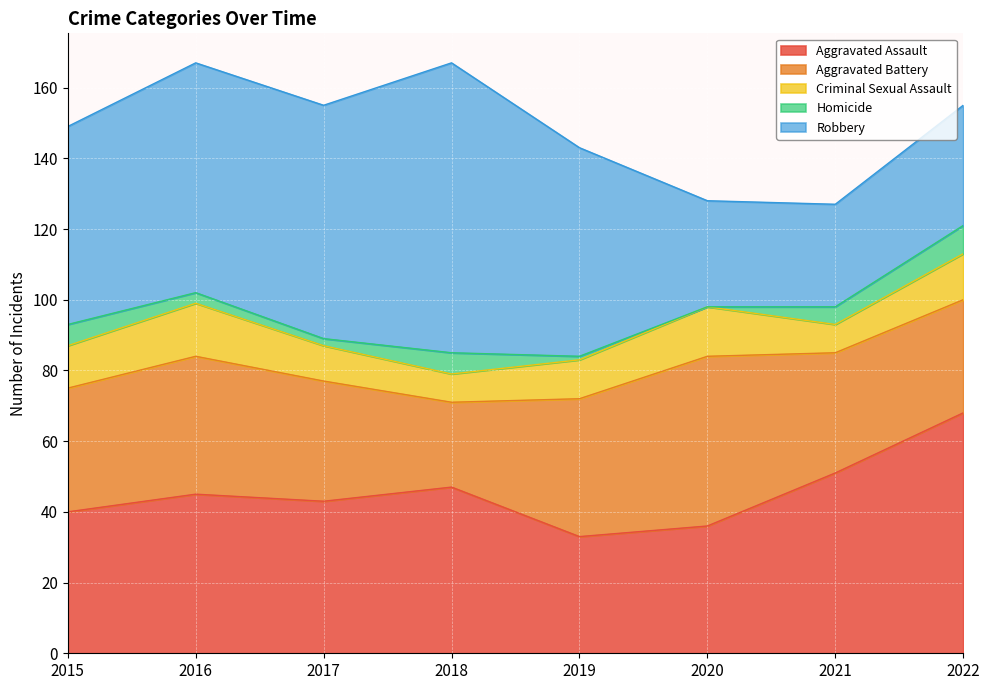

What is the value of the Robbery point at the 5th from the left?

59